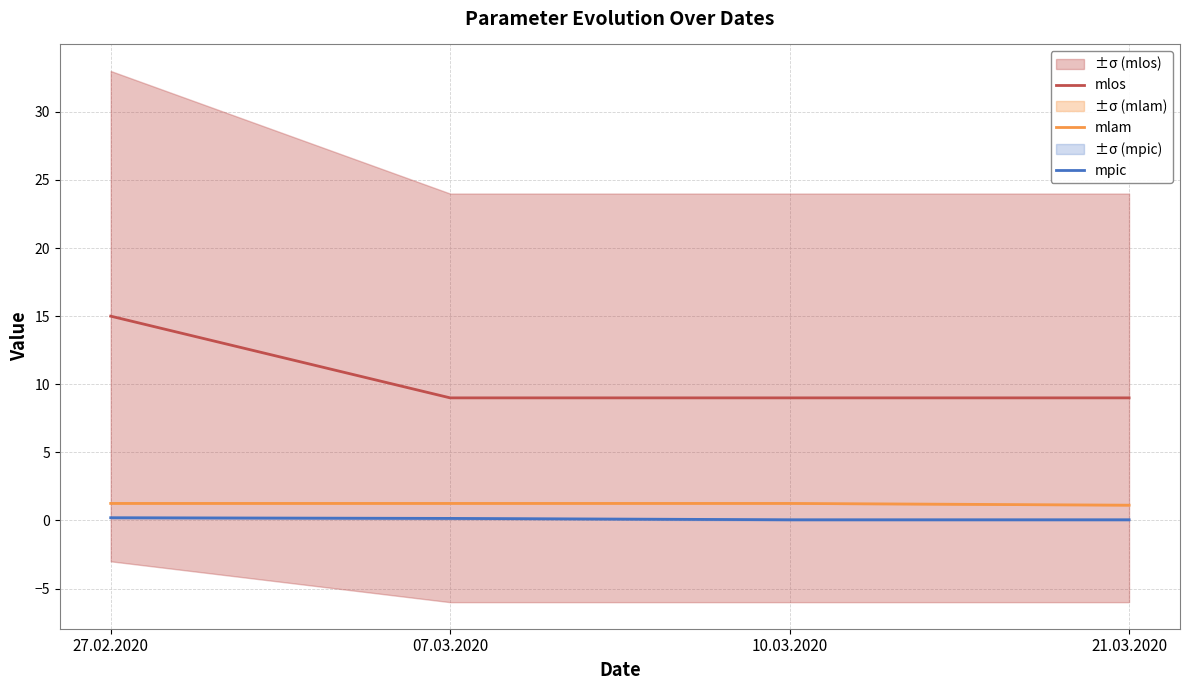

What is the value of the mlam point at the 2nd from the left?

1.2